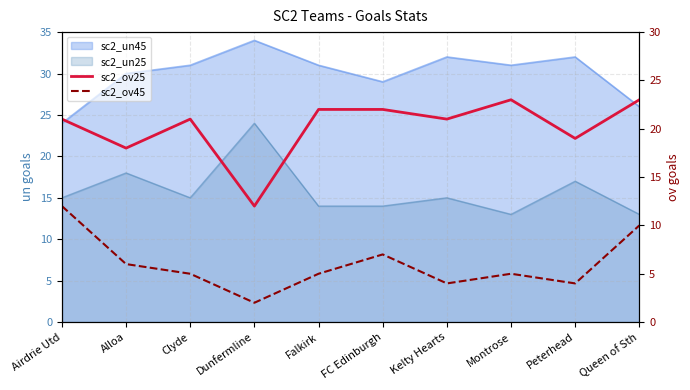

Is the value of sc2_ov25 at Queen of Sth greater than the value of sc2_ov45 at Montrose?

Yes